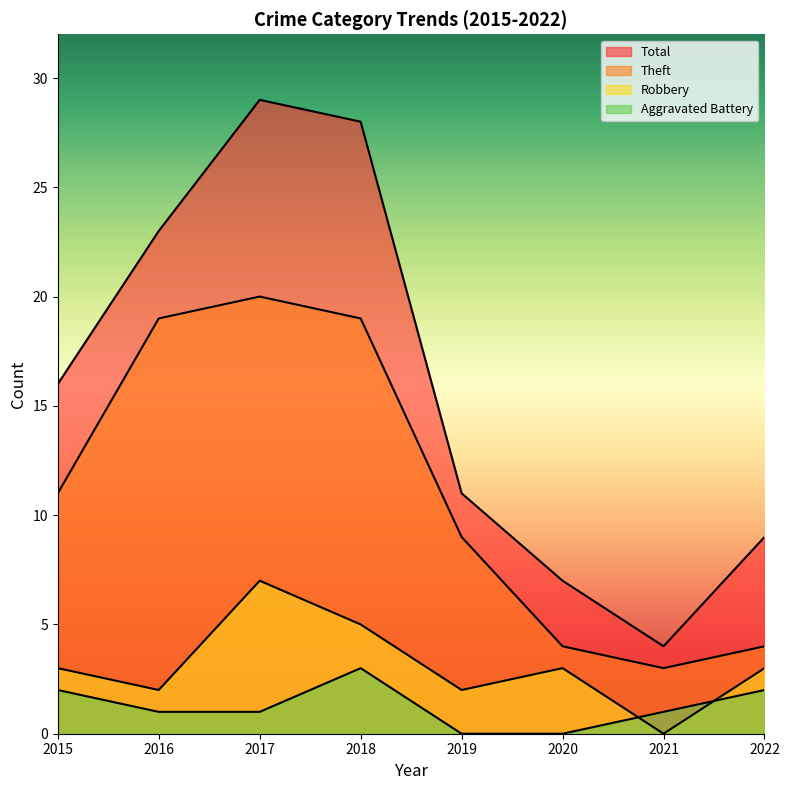

At which label does Theft reach its minimum?

2021